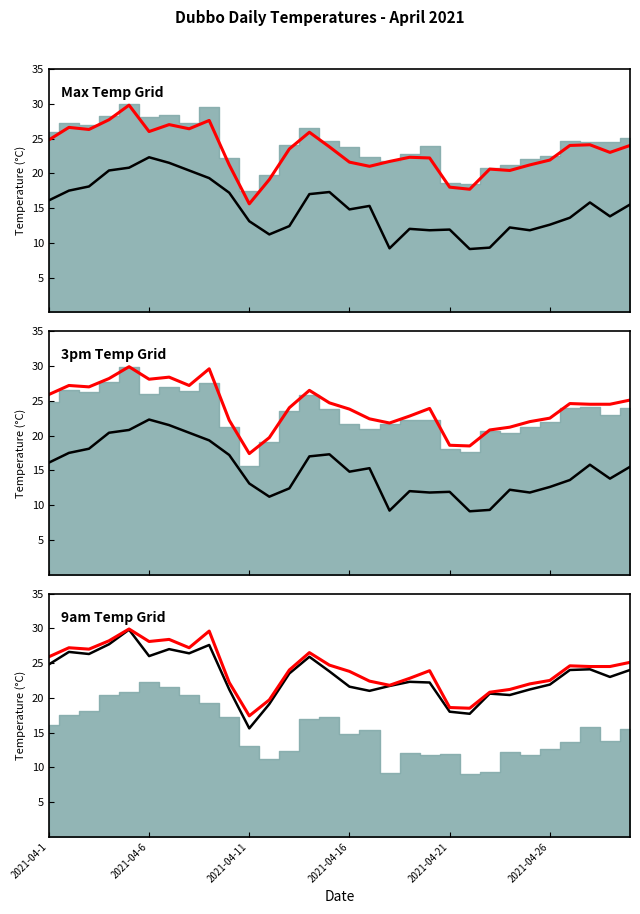

Reading left to right, extract all data points from this chart.

9am Temperature (C): 16.1	17.5	18.1	20.4	20.8	22.3	21.5	20.4	19.3	17.2	13.1	11.2	12.4	17.0	17.3	14.8	15.3	9.2	12.0	11.8	11.9	9.1	9.3	12.2	11.8	12.6	13.6	15.8	13.8	15.5
3pm Temperature (C): 24.8	26.6	26.3	27.7	29.8	26.0	27.0	26.4	27.6	21.2	15.6	19.1	23.5	25.9	23.8	21.6	21.0	21.7	22.3	22.2	18.0	17.7	20.6	20.4	21.2	21.9	24.0	24.1	23.0	24.0
Maximum temperature (C): 25.9	27.2	27.0	28.2	29.9	28.1	28.4	27.2	29.6	22.2	17.4	19.7	24.0	26.5	24.7	23.8	22.4	21.8	22.8	23.9	18.6	18.5	20.8	21.2	22.0	22.5	24.6	24.5	24.5	25.1